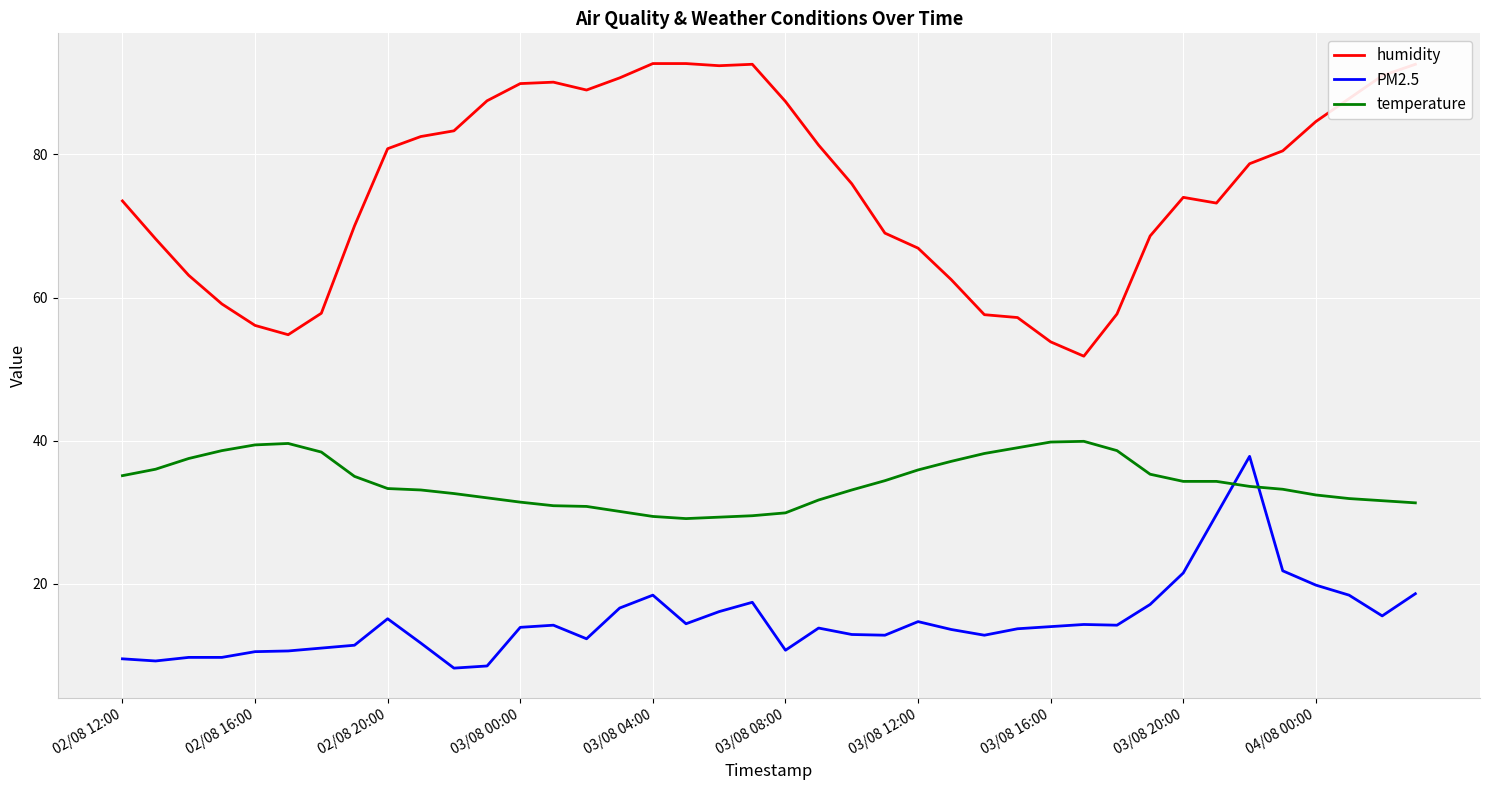

List the series in order of their overall mean, highest first.

humidity, temperature, PM2.5